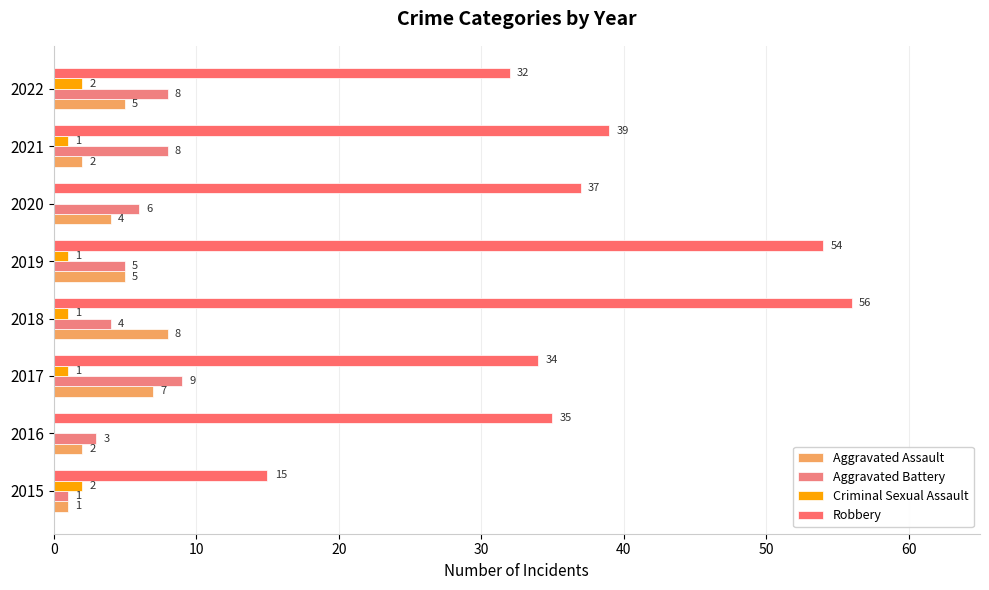

How many series are shown in this chart?

4